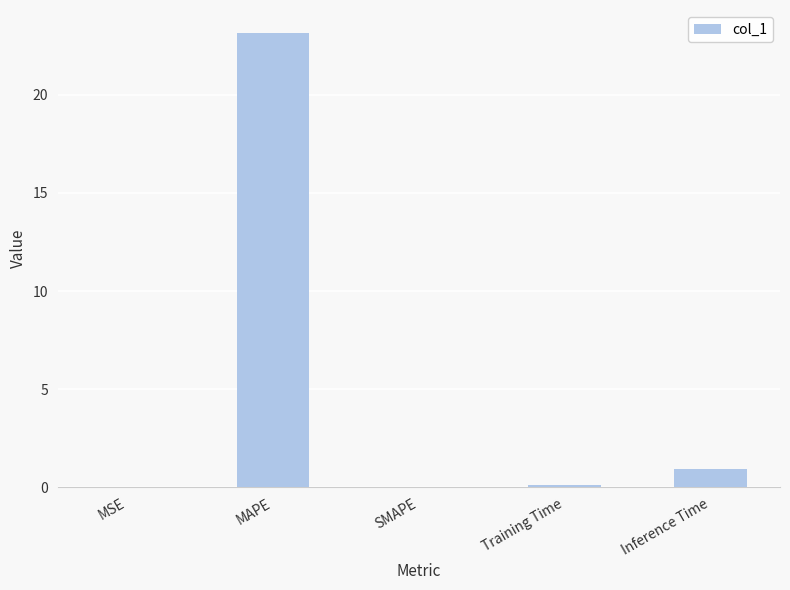

The value at SMAPE is 0.0. True or false?

True